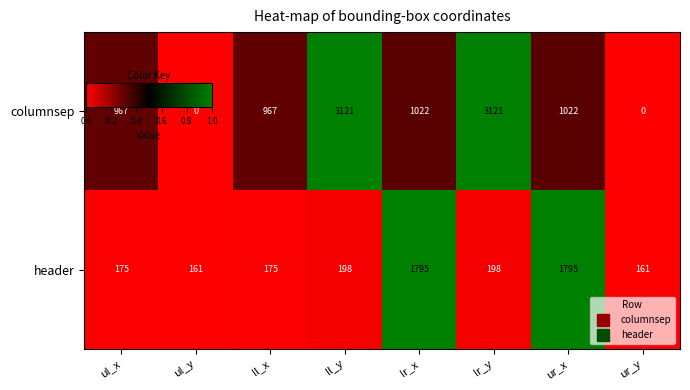

At how many categories does at least one series exceed 0?

8